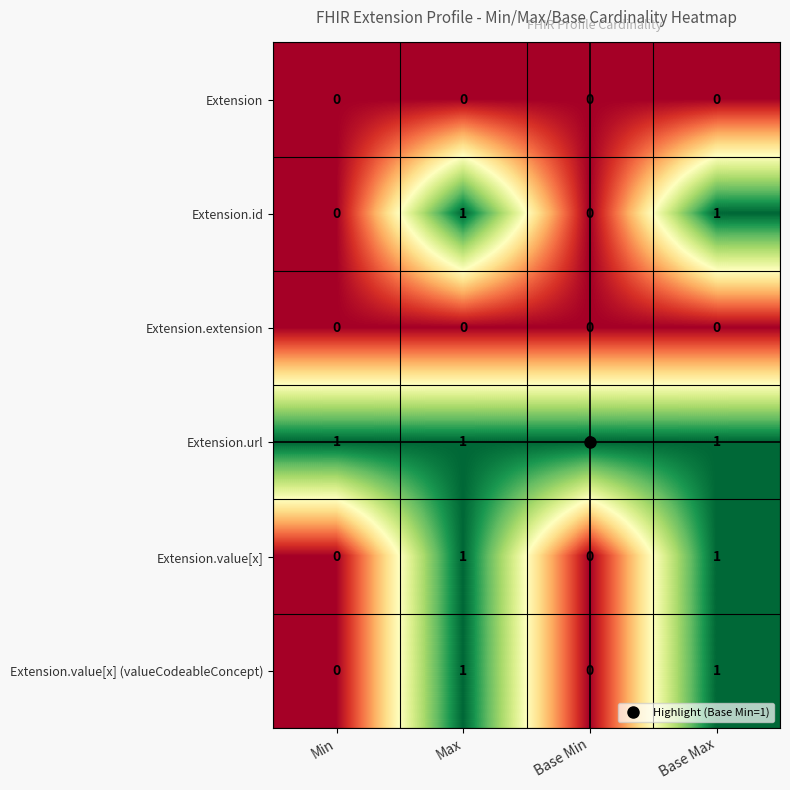

What is the greatest value displayed?

1